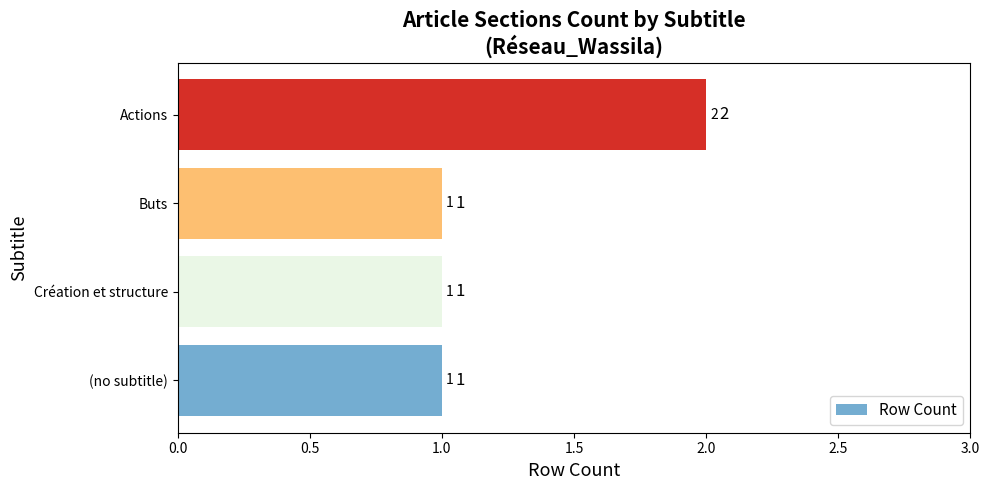

What is the sum of the values at Actions and (no subtitle)?

3